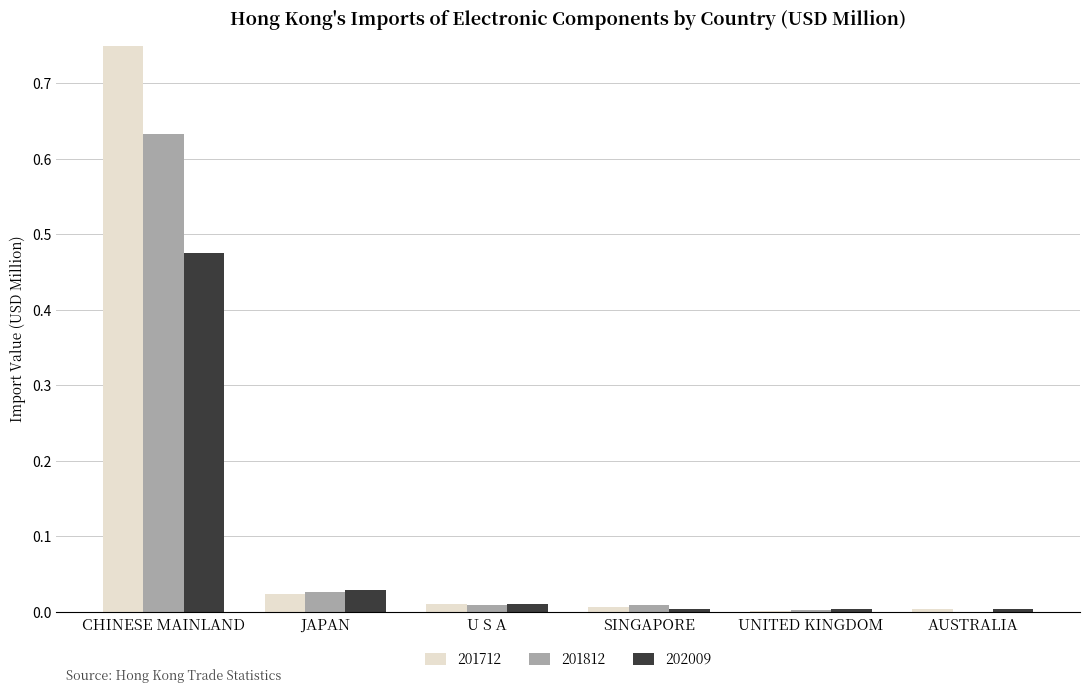

The value of 201812 at JAPAN is 0.0. True or false?

False